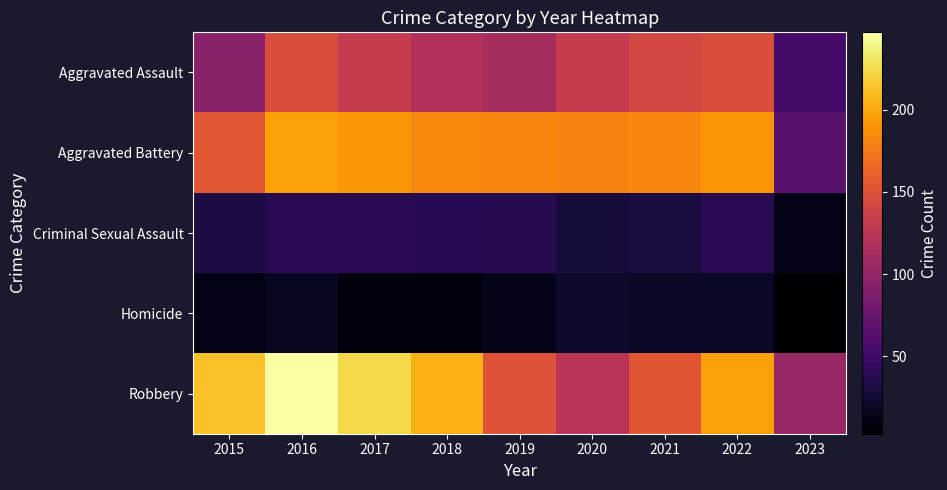

Reading left to right, what are all the values shown in this chart?

Aggravated Assault: 2015=95	2016=146	2017=131	2018=119	2019=113	2020=131	2021=142	2022=146	2023=55
Aggravated Battery: 2015=154	2016=196	2017=191	2018=183	2019=182	2020=180	2021=182	2022=190	2023=65
Criminal Sexual Assault: 2015=31	2016=39	2017=39	2018=38	2019=37	2020=28	2021=30	2022=39	2023=13
Homicide: 2015=13	2016=18	2017=8	2018=8	2019=14	2020=22	2021=20	2022=20	2023=3
Robbery: 2015=212	2016=247	2017=224	2018=204	2019=150	2020=124	2021=153	2022=196	2023=104